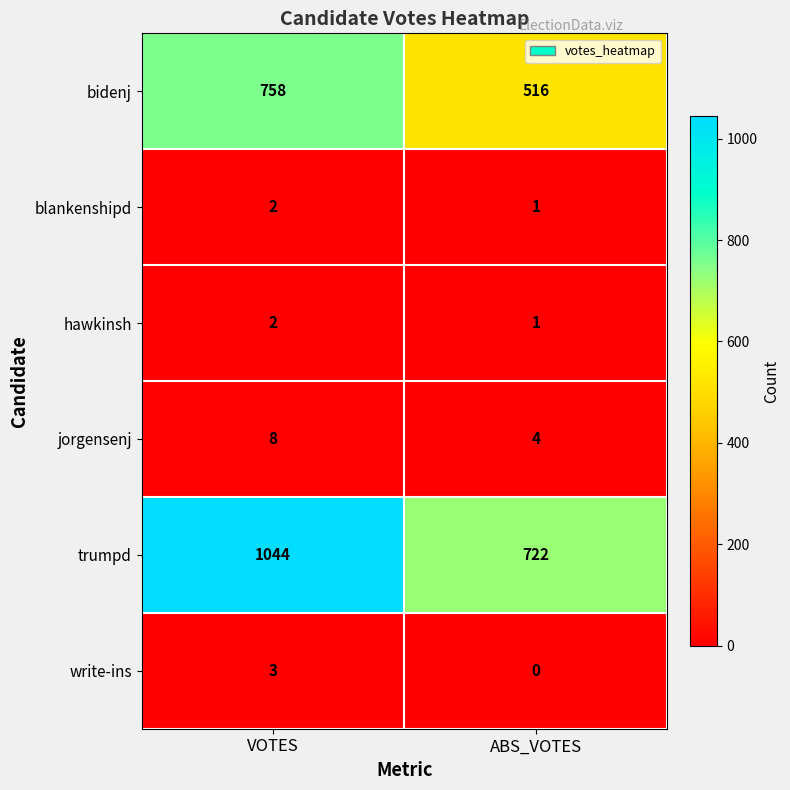

Reading right to left, list all the values displayed in this chart.

bidenj: ABS_VOTES=516	VOTES=758
blankenshipd: ABS_VOTES=1	VOTES=2
hawkinsh: ABS_VOTES=1	VOTES=2
jorgensenj: ABS_VOTES=4	VOTES=8
trumpd: ABS_VOTES=722	VOTES=1044
write-ins: ABS_VOTES=0	VOTES=3